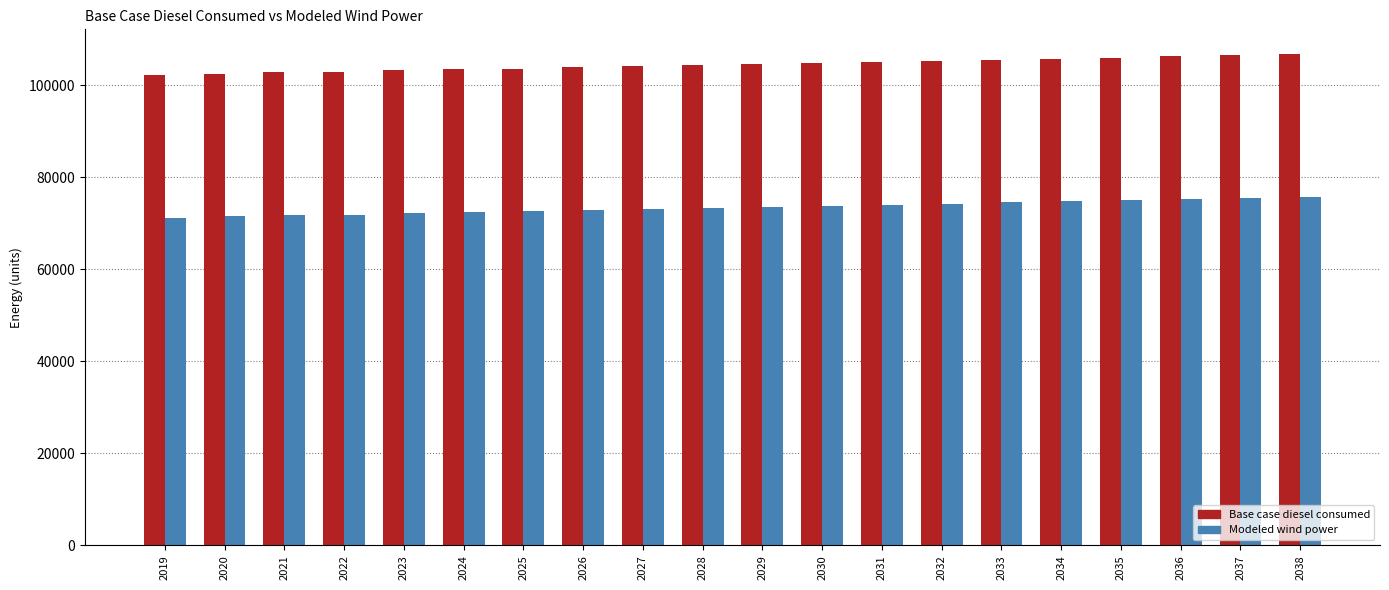

What is the total value across all series at 2027?

177132.6